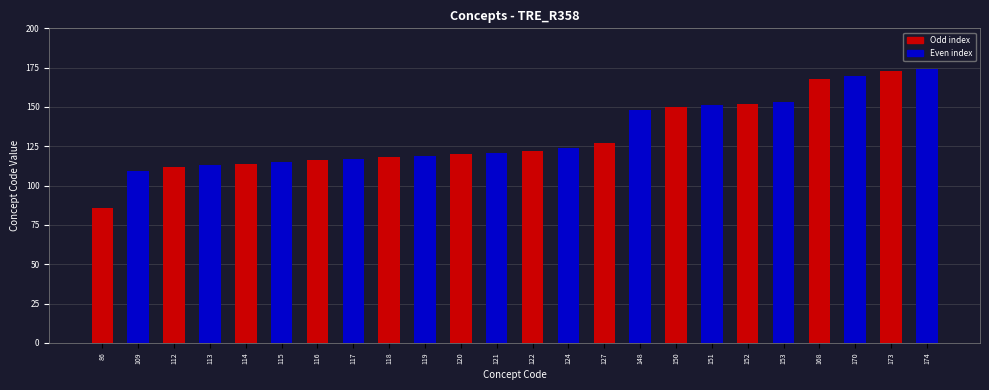

What is the sum of all values?

3172